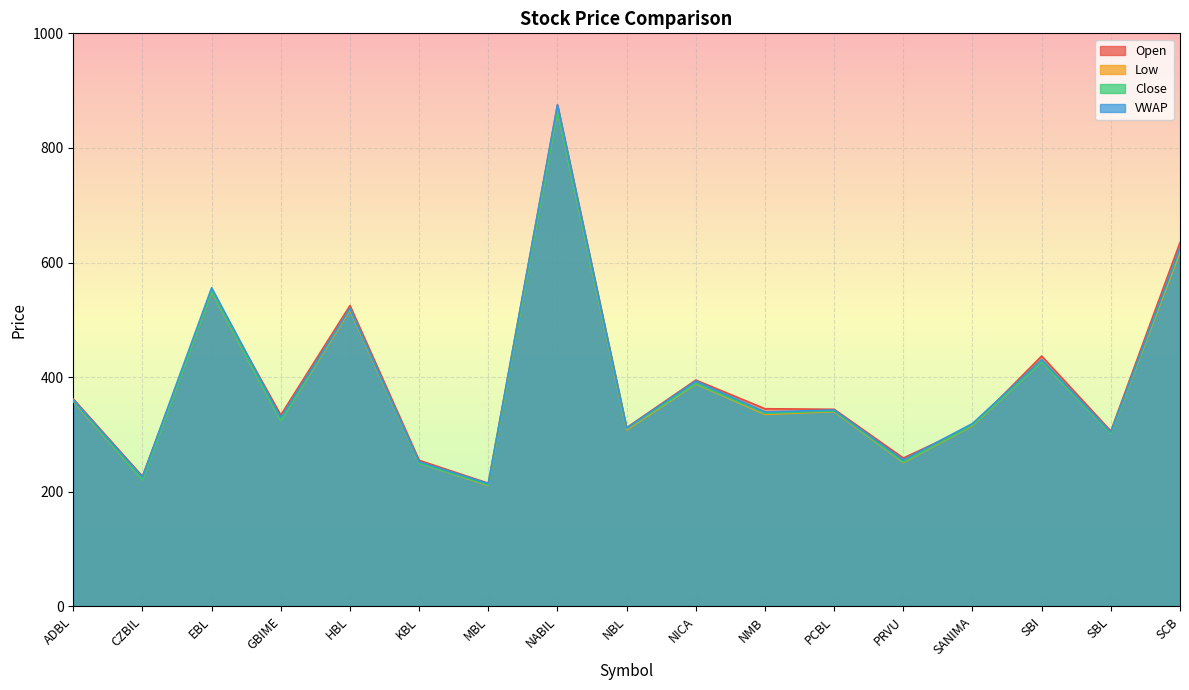

At NICA, list the series in order from largest to smallest.

Open, VWAP, Close, Low